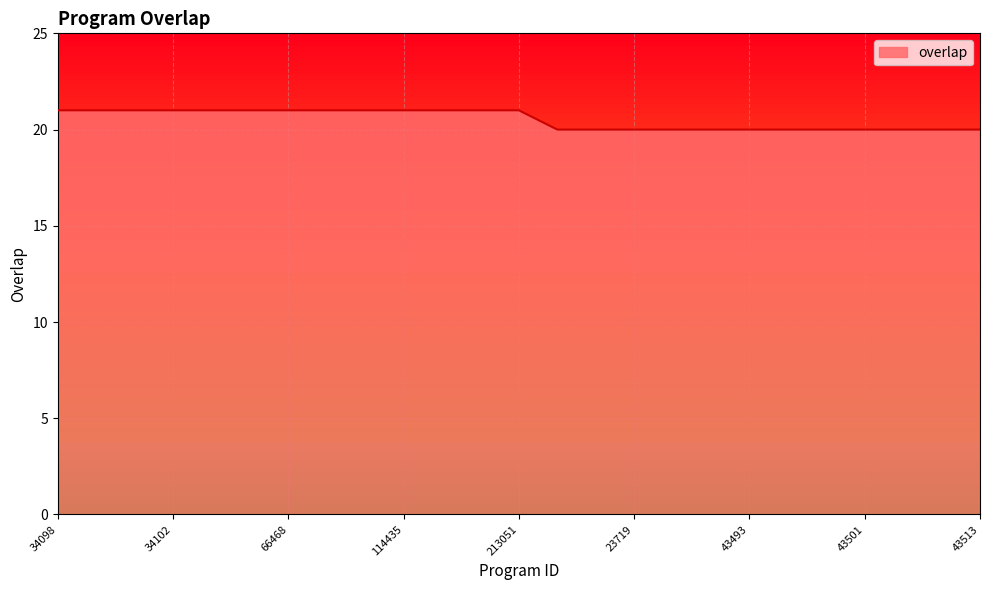

What is the greatest value displayed?

21